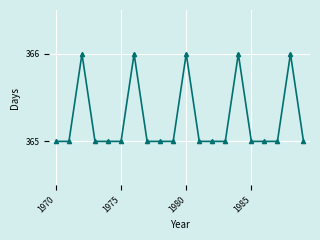

What is the greatest value displayed?

366